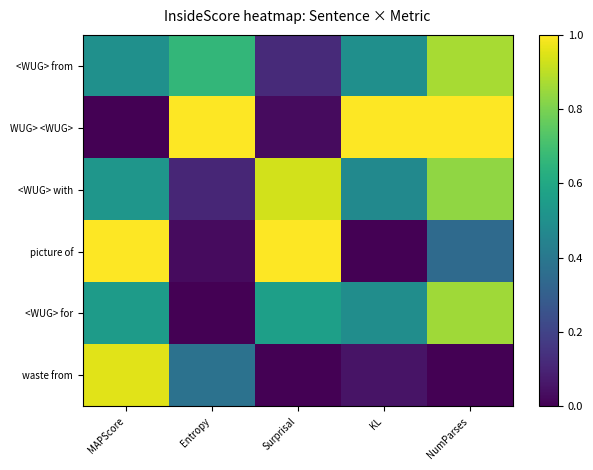

What is the total value across all series at Entropy?

2.2